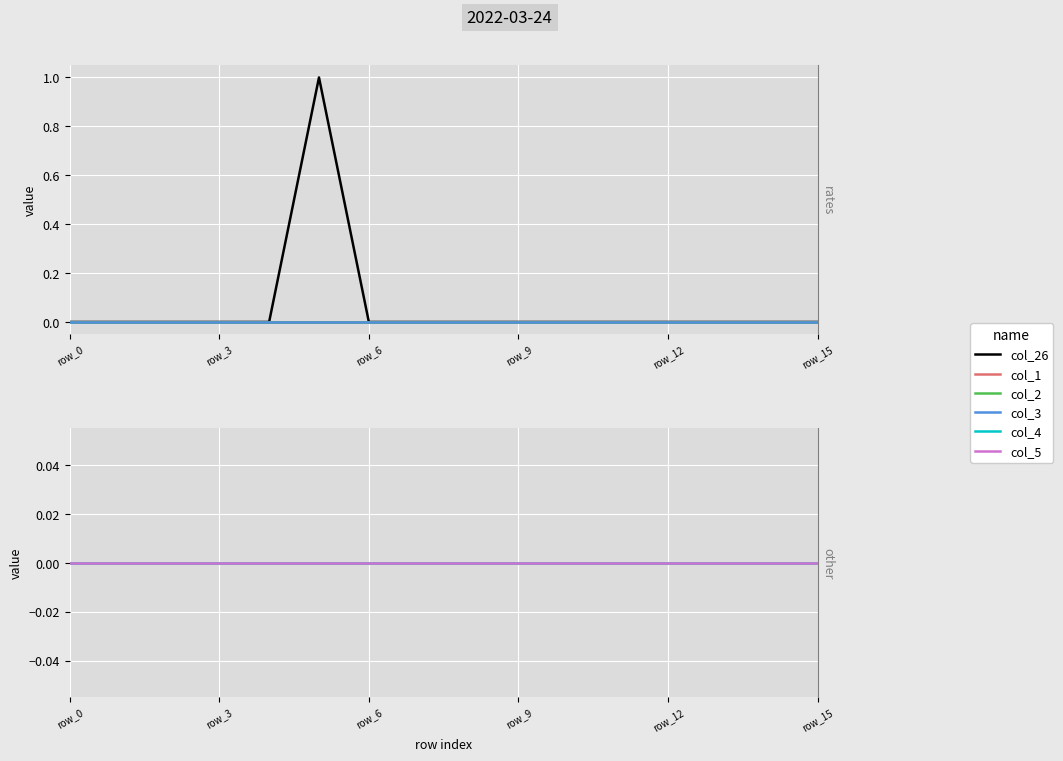

Which series has the widest spread of values?

col_26